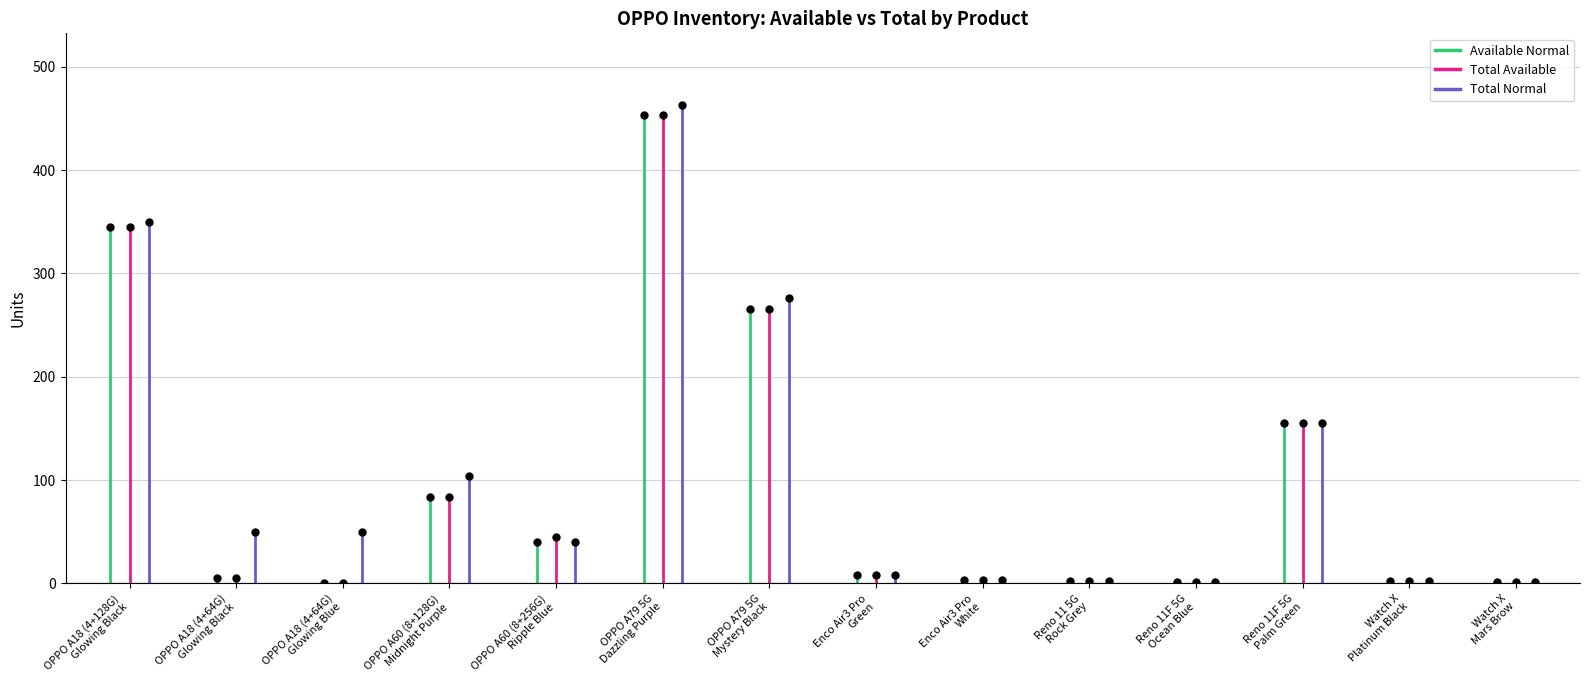

Which series has the widest spread of values?

Total Normal